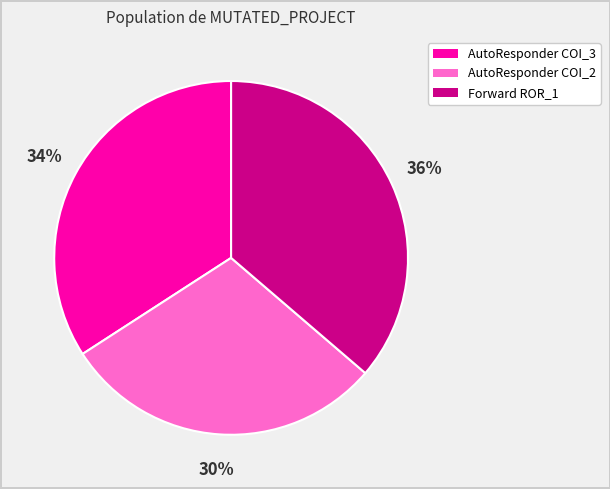

How many slices are in this pie chart?

3